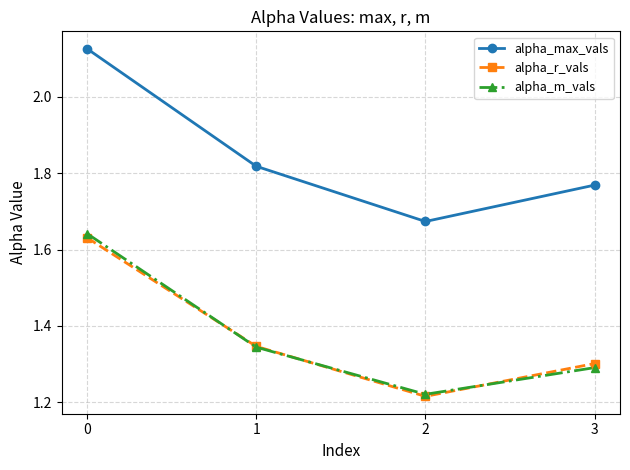

What is the total value across all series at 2?

4.1